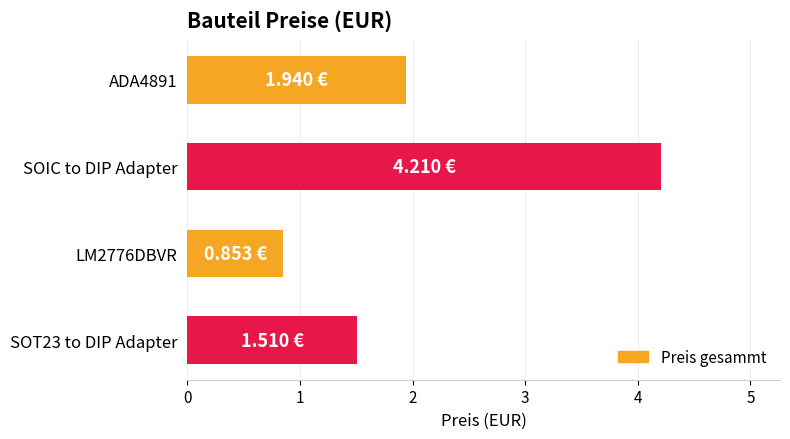

Which has a higher value, ADA4891 or LM2776DBVR?

ADA4891